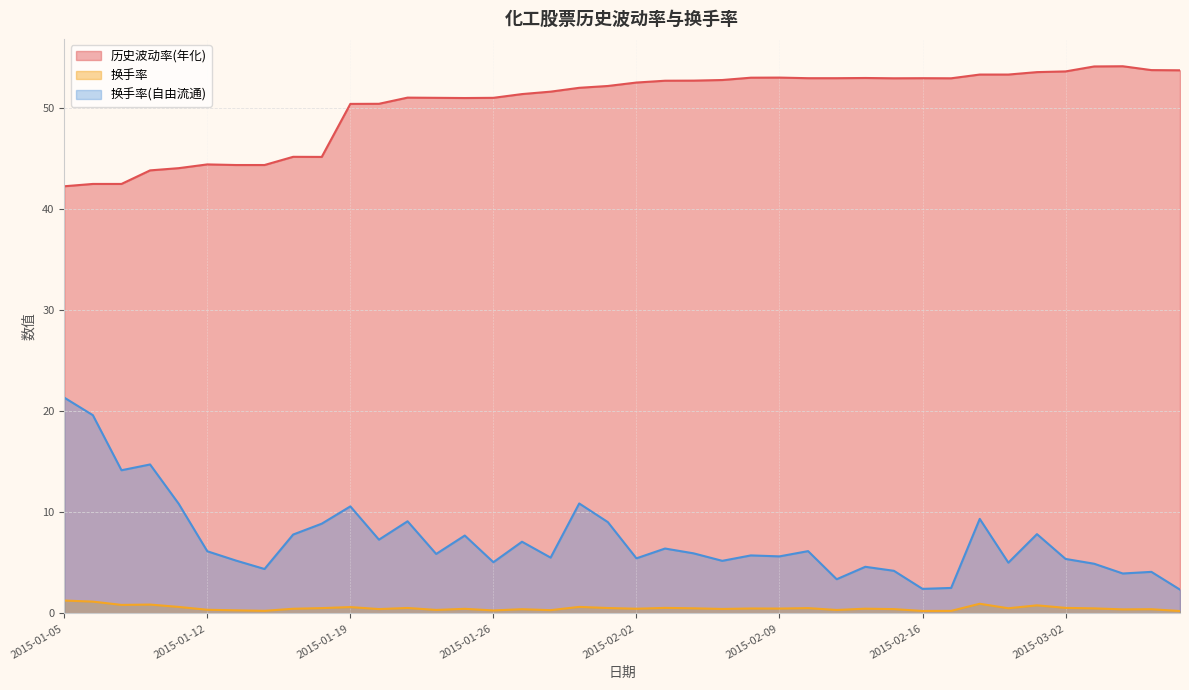

The value of 历史波动率(年化) at 2015-02-25 is 53.3. True or false?

True